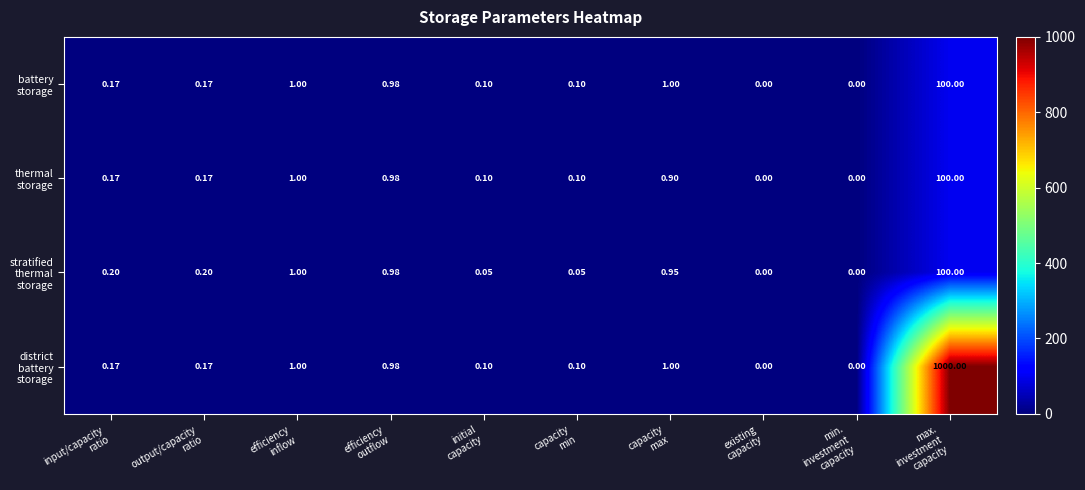

How many series are shown in this chart?

4